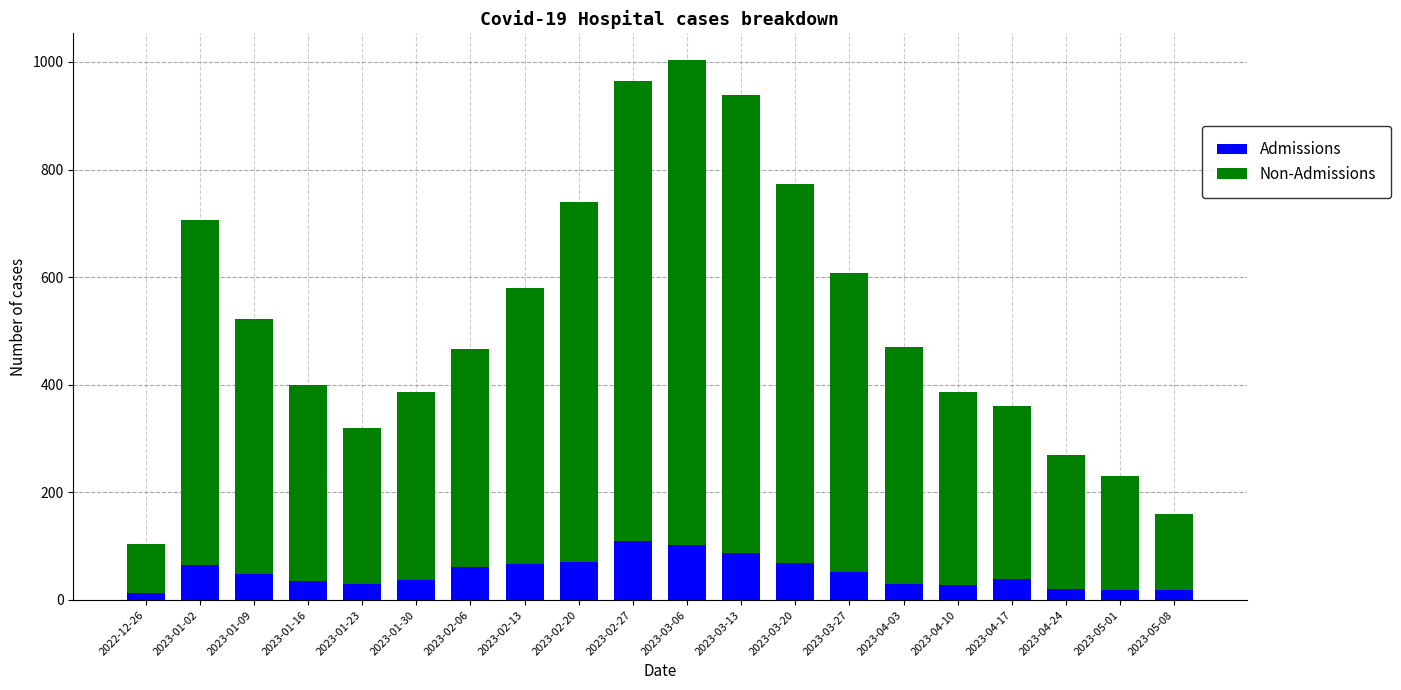

What is the sum of all Admissions values?

1002